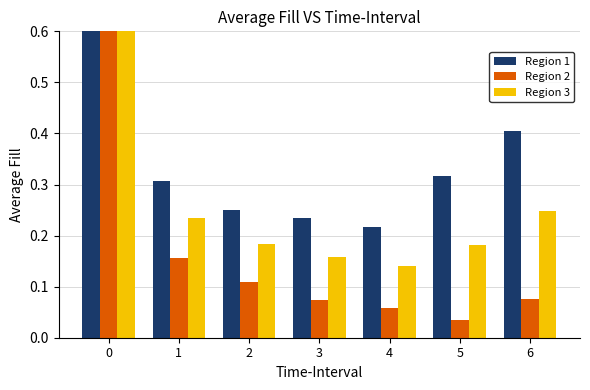

At which category does the chart reach its minimum across all series?

5